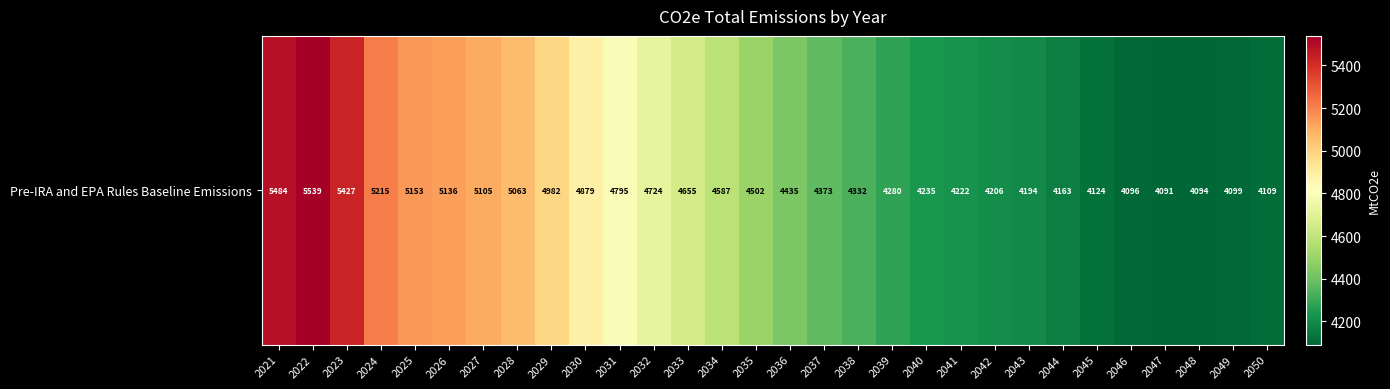

At which label does the data first exceed 4501?

2021